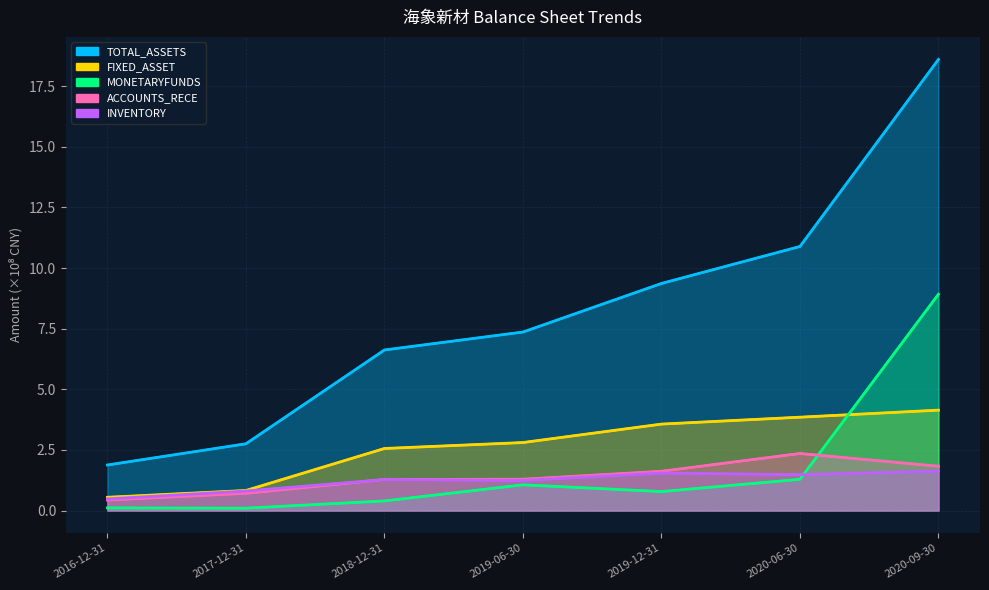

Where does the FIXED_ASSET series first go above 2?

2018-12-31